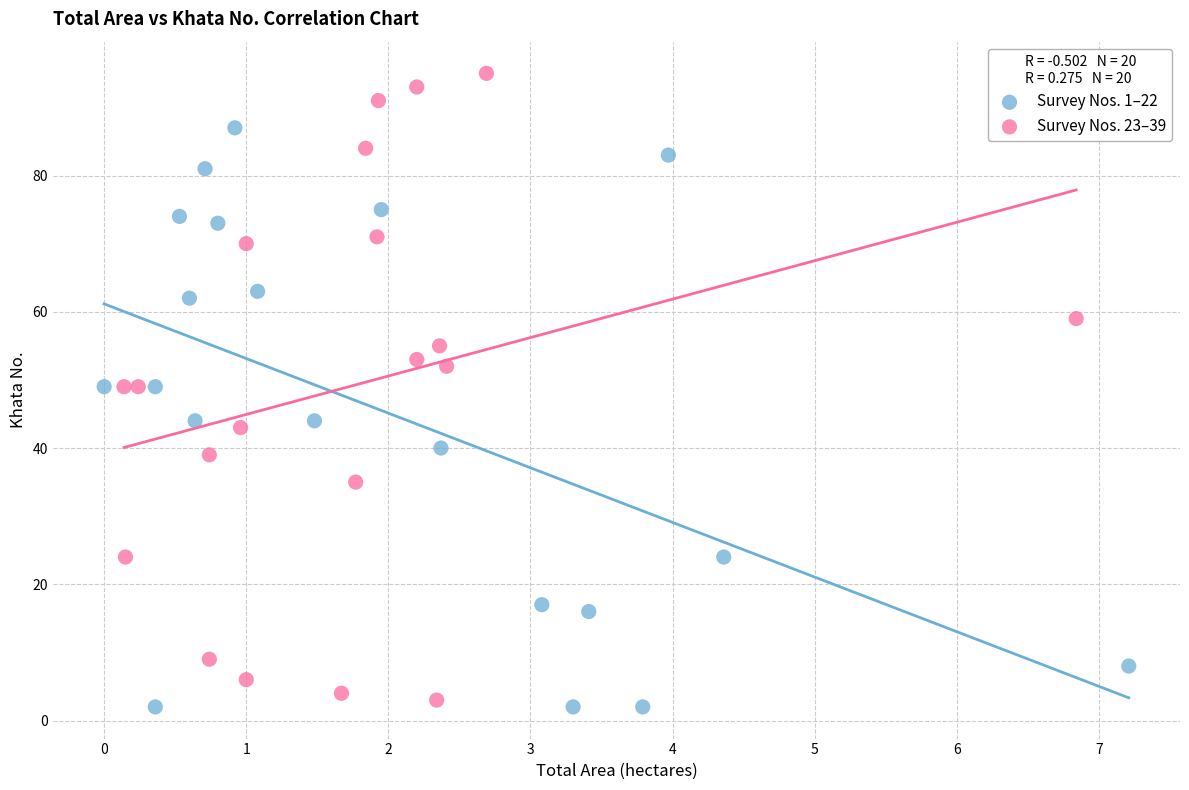

Which series has the widest spread of Y values?

Survey Nos. 23–39